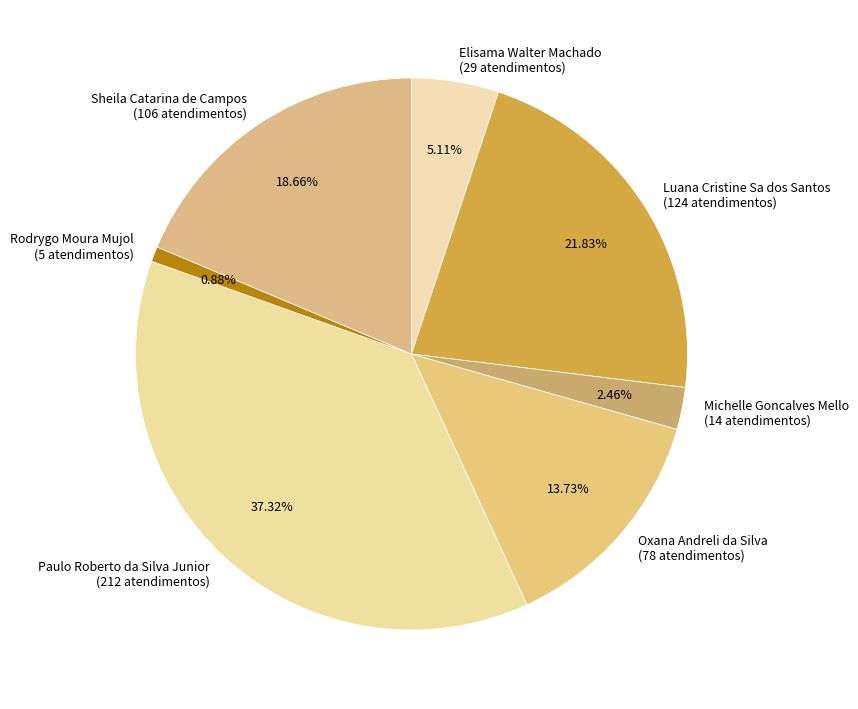

Which slice is the largest?

Paulo Roberto da Silva Junior